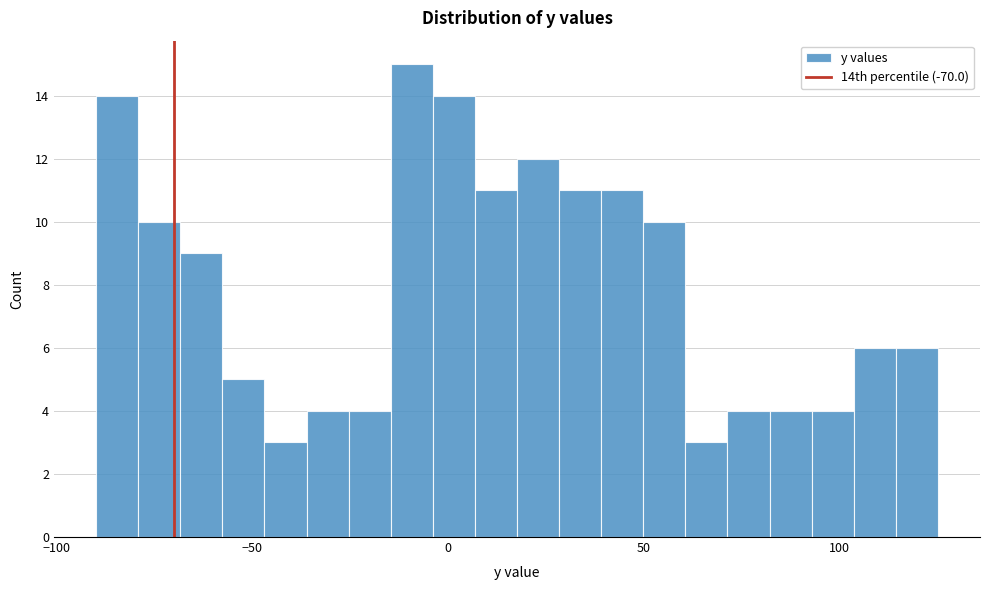

Around what value on the x-axis is the tallest bar? Give the approximate position of its centre, as read against the axis.

-10